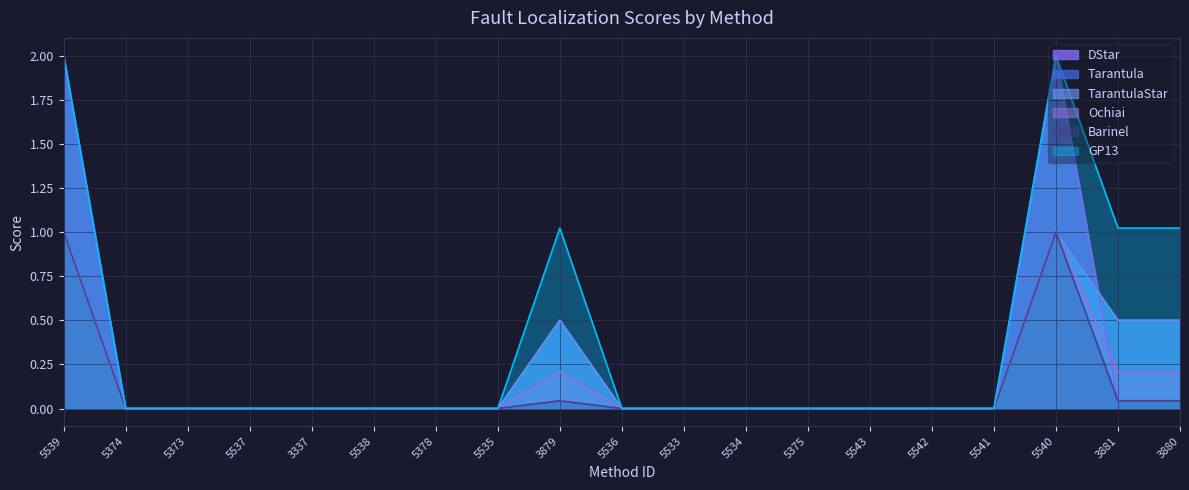

At which category is the sum across all series the highest?

5539